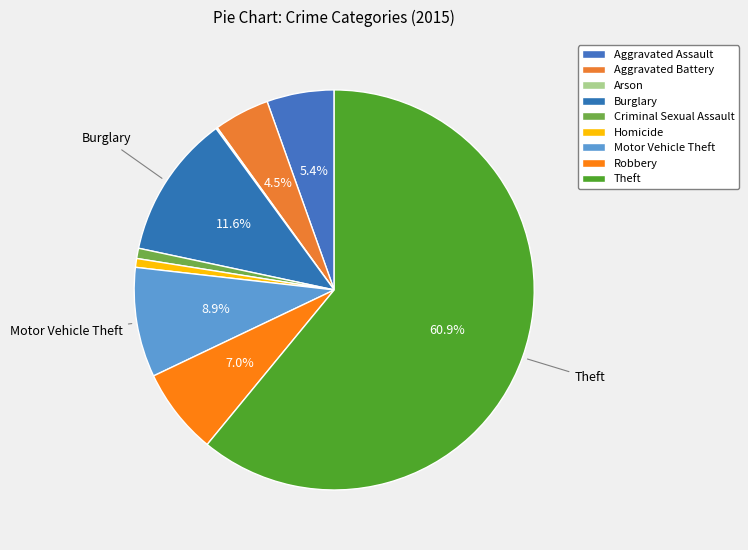

What is the total percentage of Arson and Aggravated Battery?

4.6%